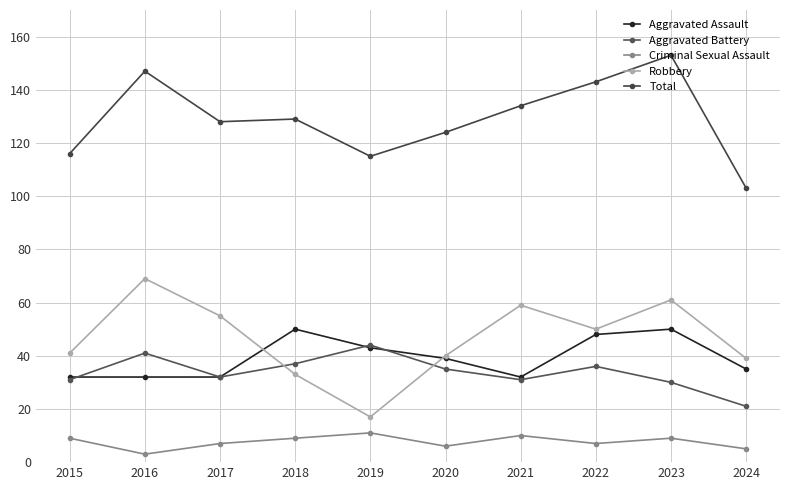

What is the value of the Robbery point at the 8th from the left?

50